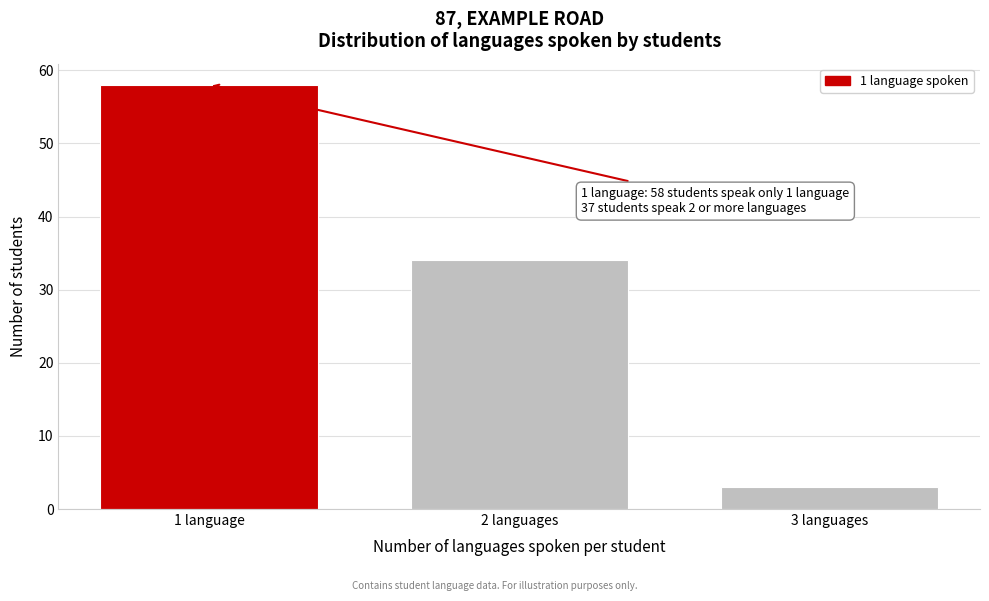

Reading left to right, extract all data points from this chart.

1 language=58	2 languages=34	3 languages=3